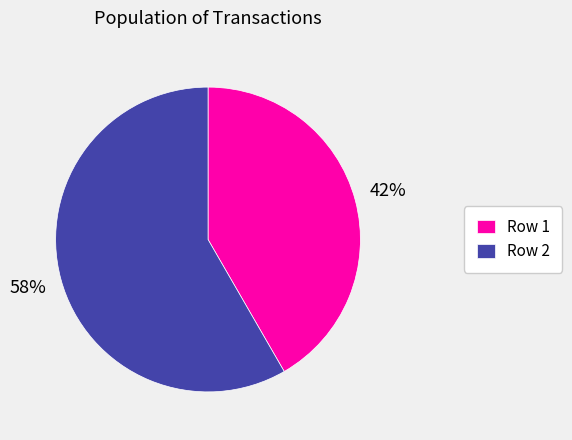

How many slices are in this pie chart?

2